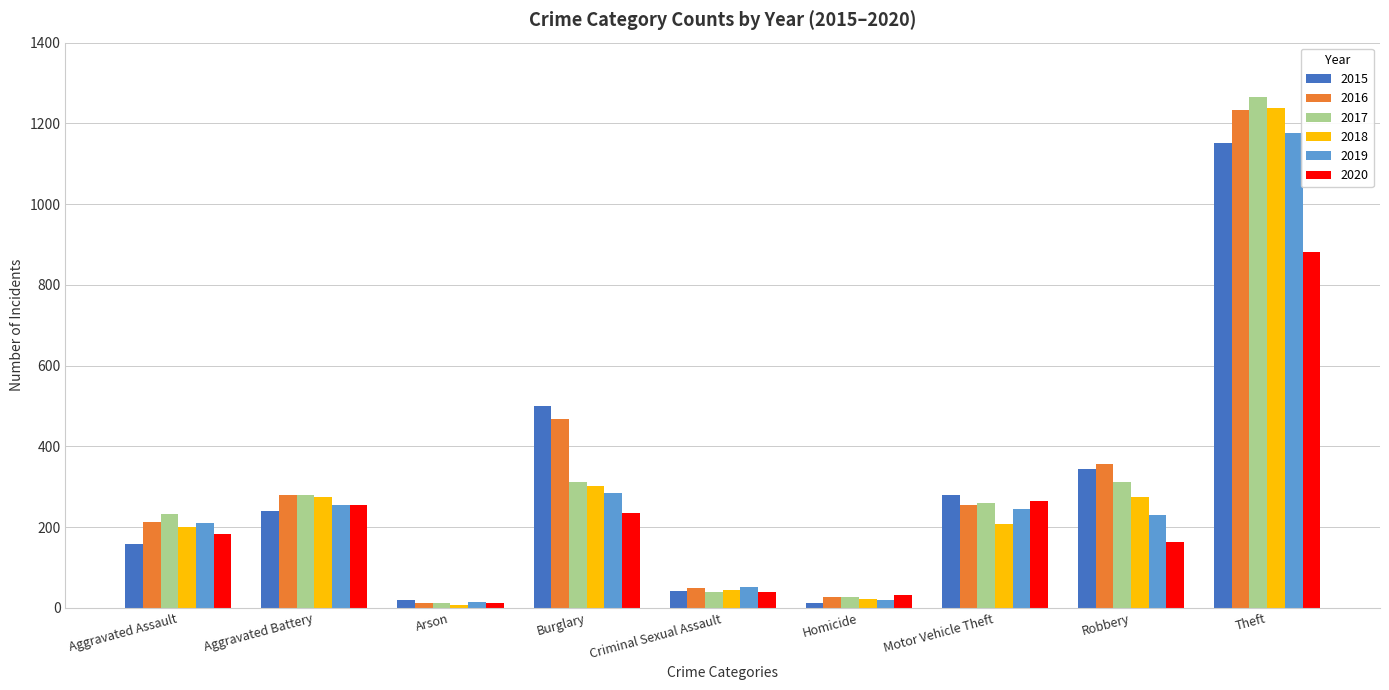

What is the value of the 2020 bar at the 6th from the left?

32